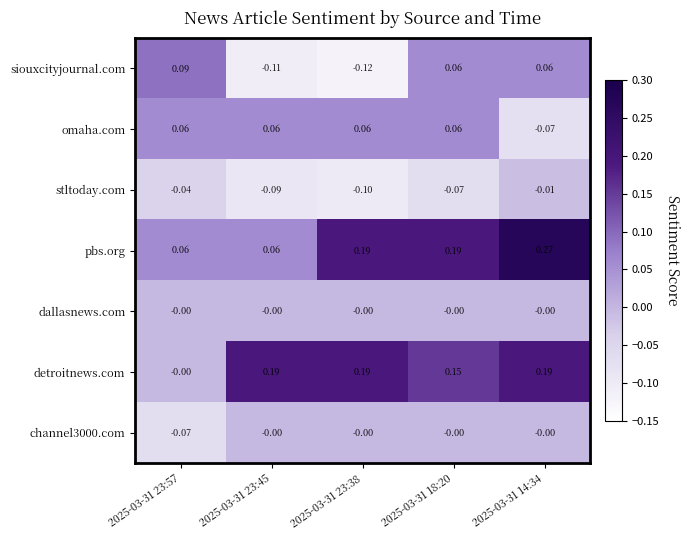

Which series changed the most between 2025-03-31 23:57 and 2025-03-31 23:38?

siouxcityjournal.com